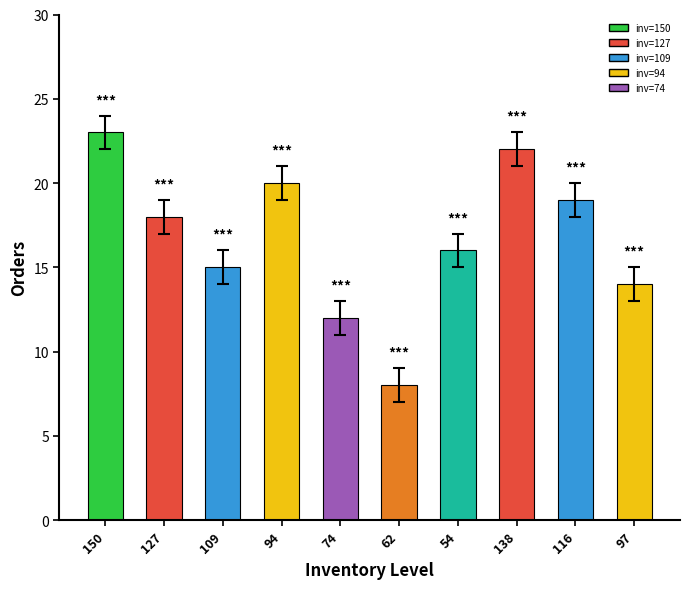

Are the bars horizontal?

No